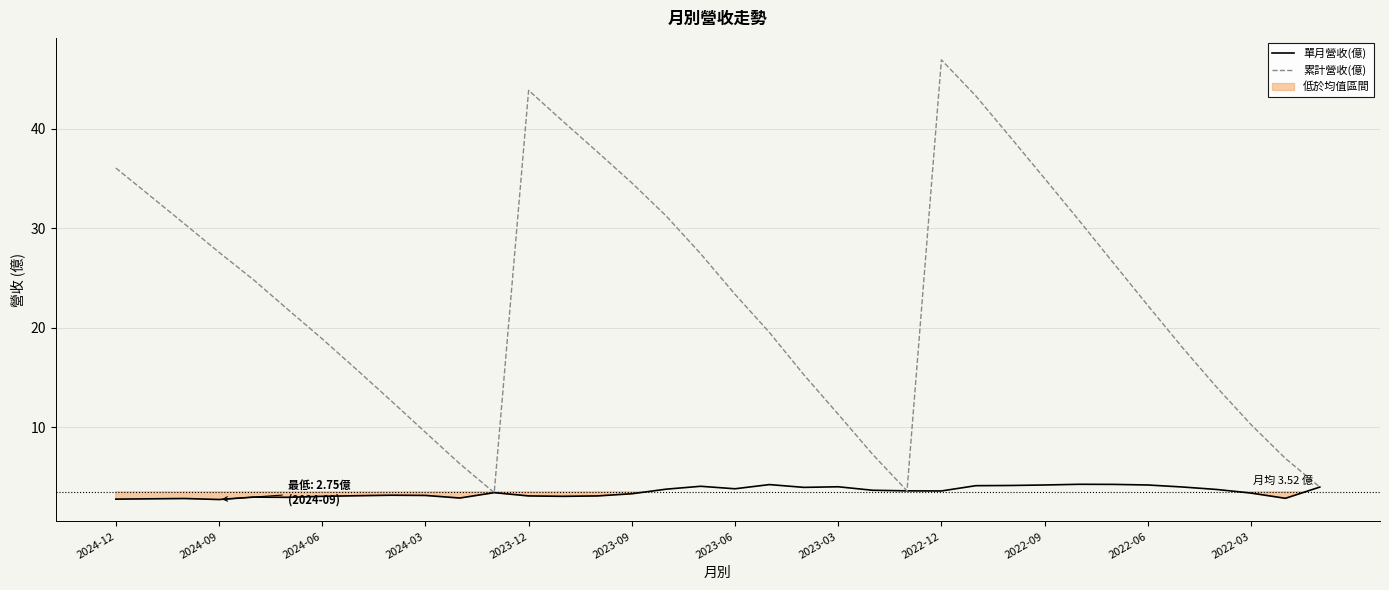

What is the label of the 1st point from the left?

2024-12